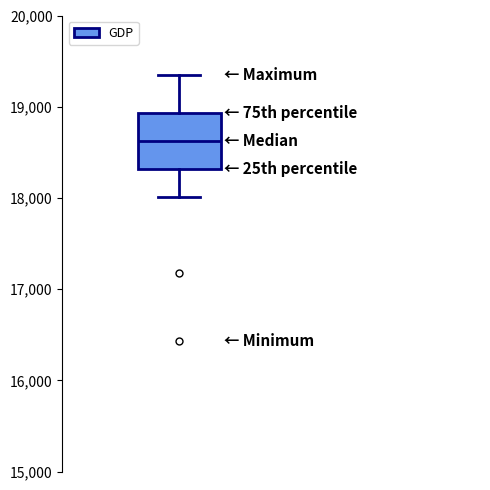

Where is the upper edge of the box on the y-axis? The values are not printed on the chart, so give them approximately, as read against the axis.

18900